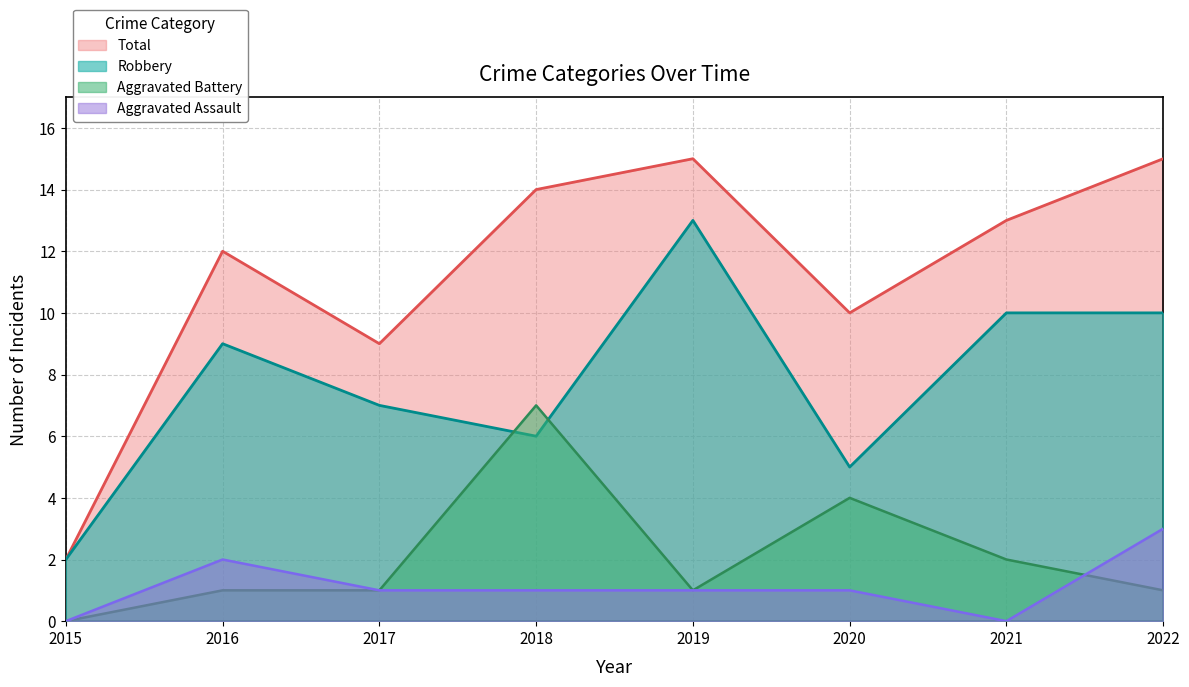

How many interior local peaks does the Aggravated Battery series have?

2